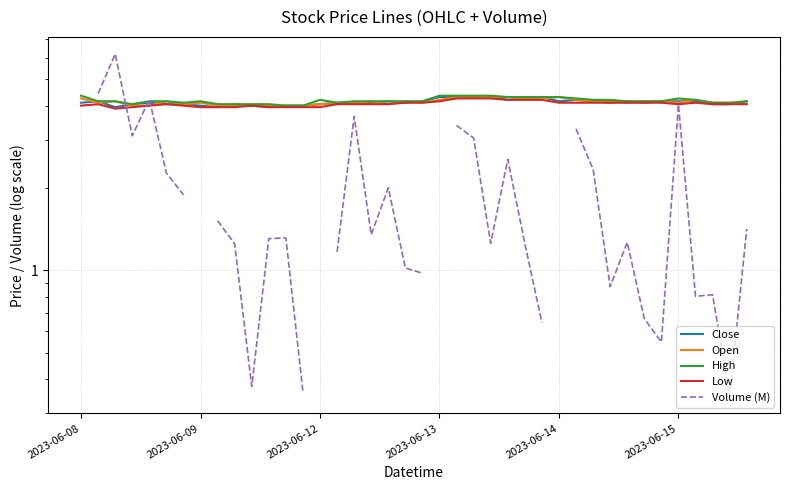

What is the total value across all series at 2023-06-13?

19.2